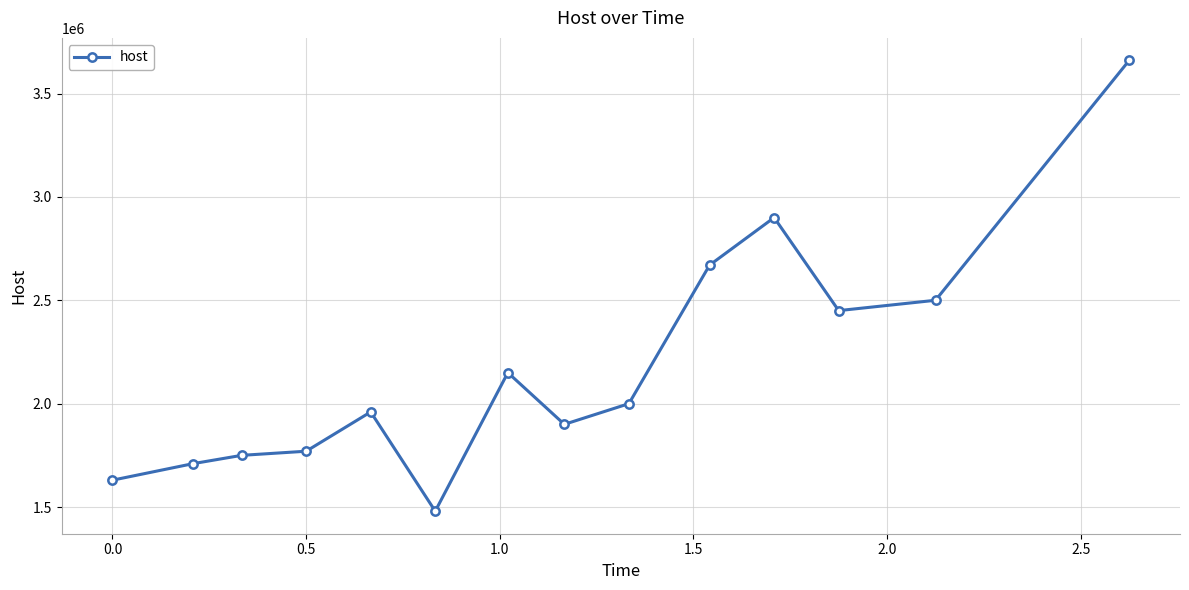

What is the sum of all values?

30530000